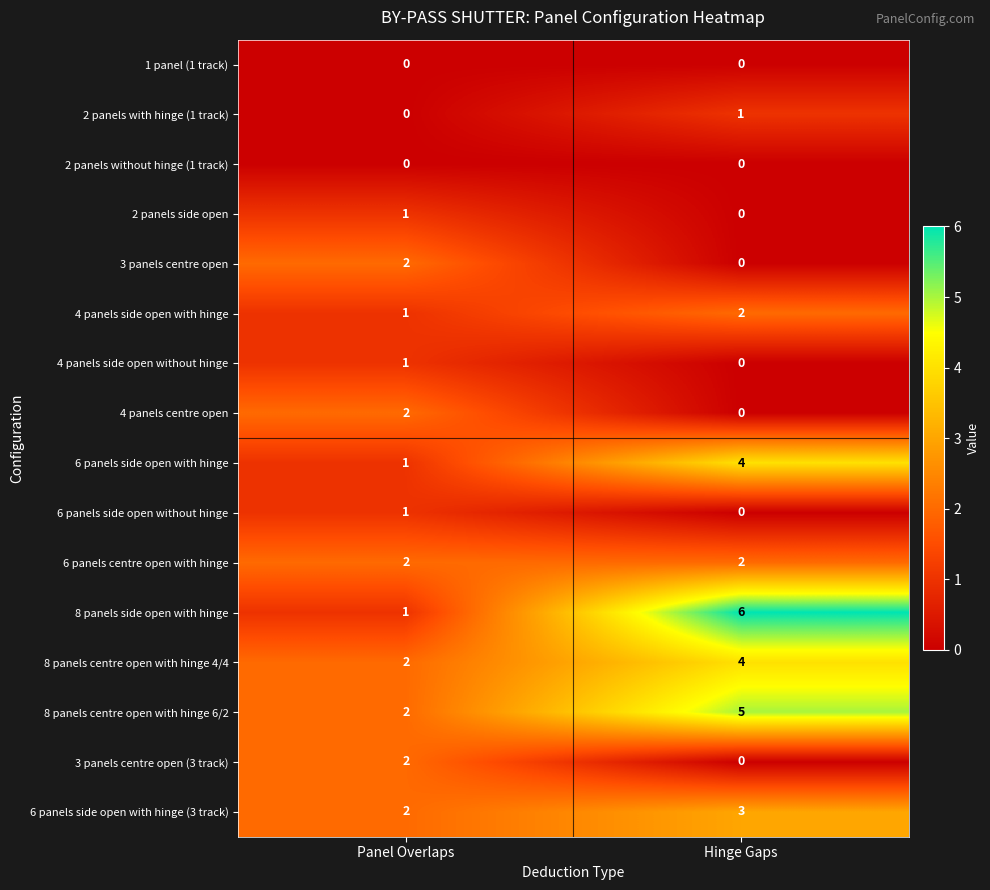

What is the total value across all series at Panel Overlaps?

20